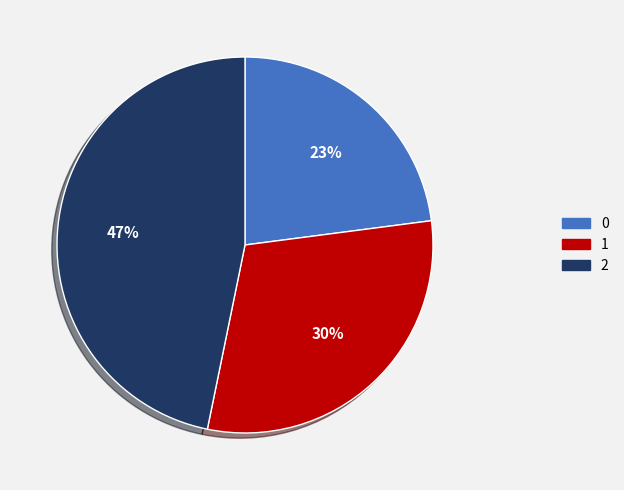

Is it true that 1 is 30% of the pie?

True